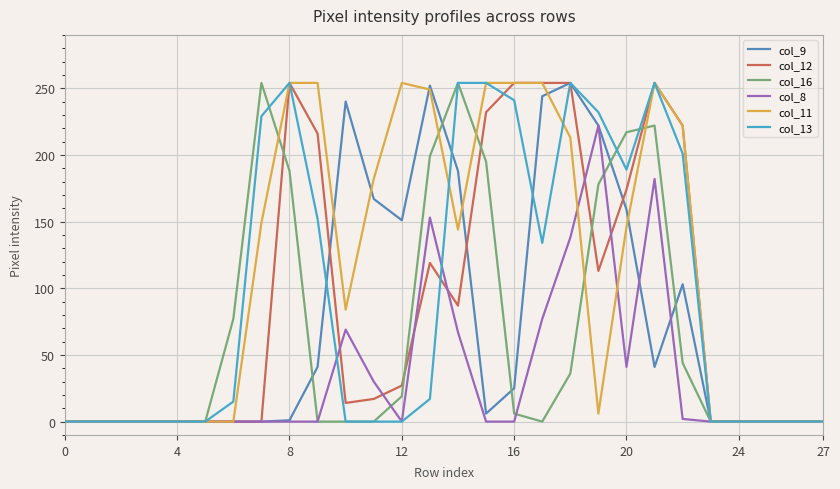

Which series has the largest total across all categories?

col_11